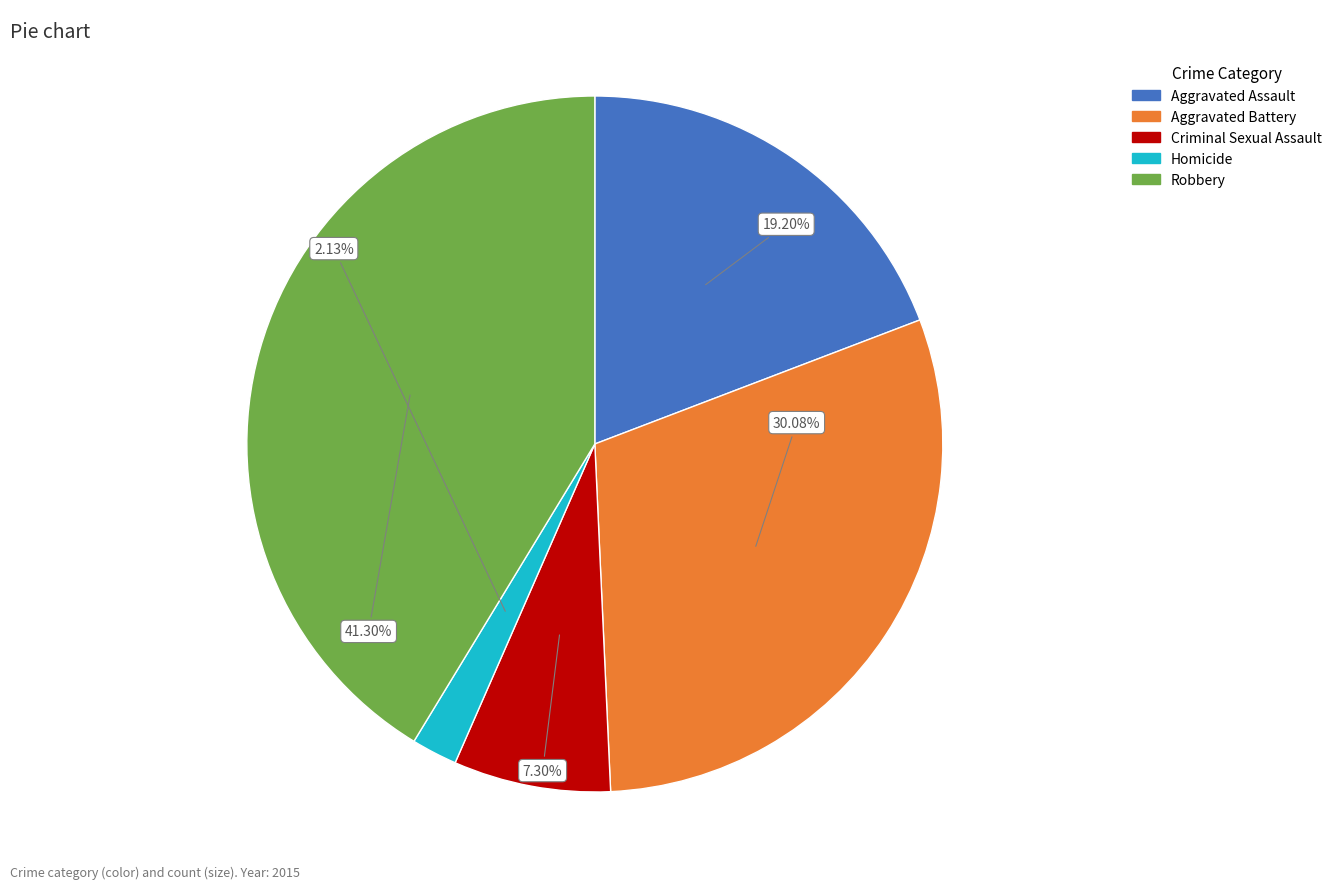

How many segments does this pie chart have?

5